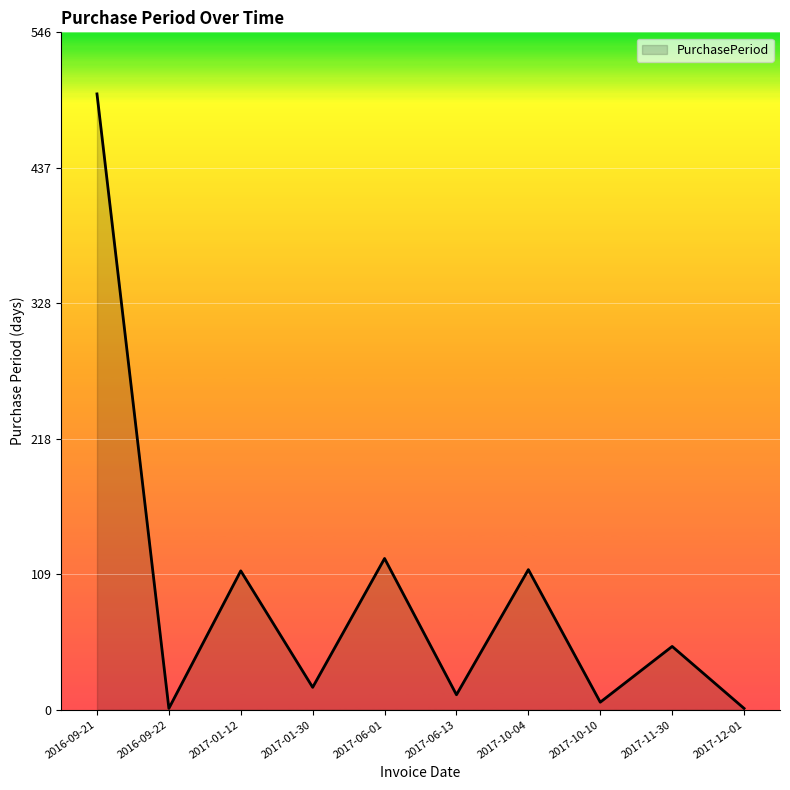

Does the chart display data point markers on the line(s)?

No